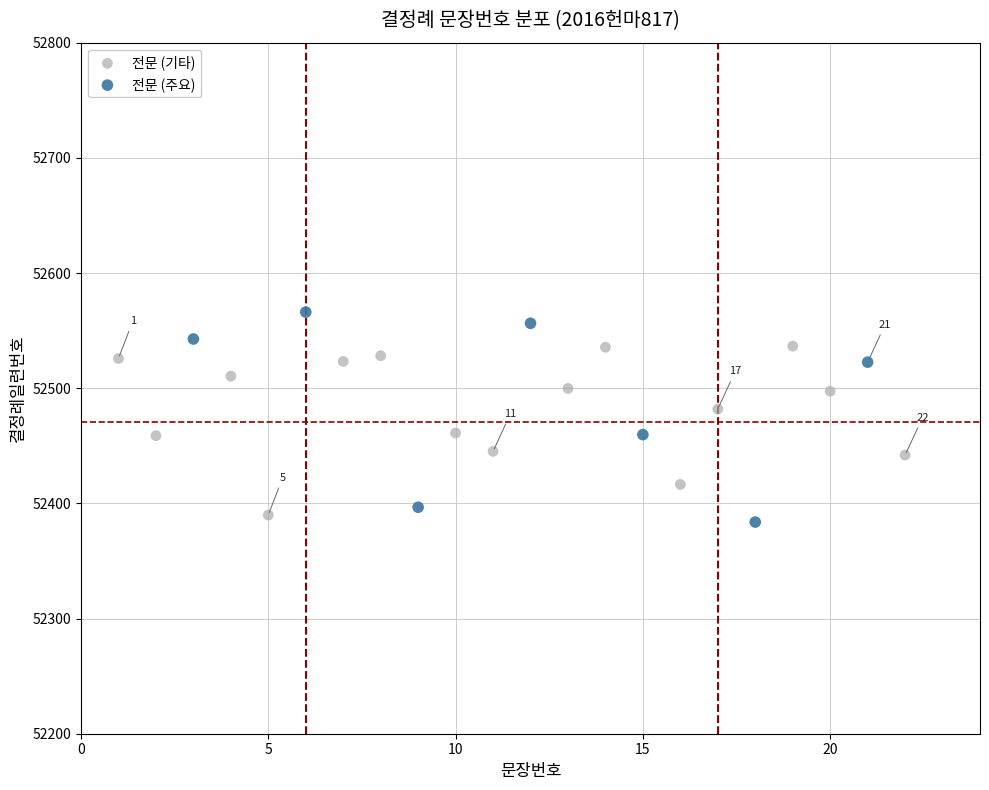

What are all the series names shown in the legend?

전문 (기타), 전문 (주요)